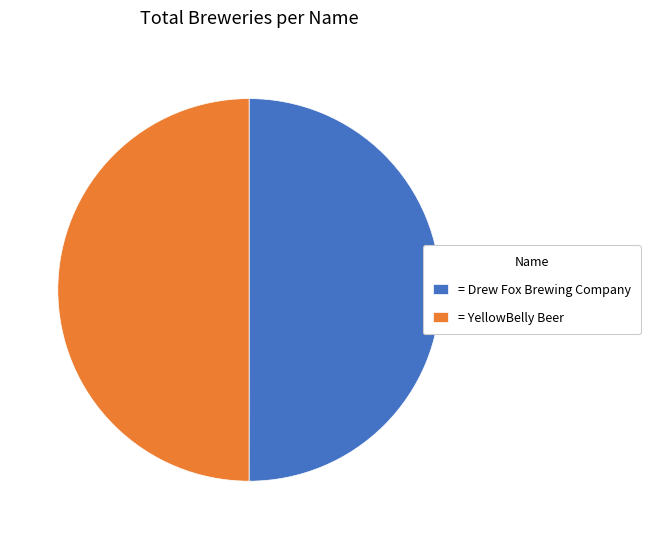

The = Drew Fox Brewing Company slice represents 56% of the pie. True or false?

False